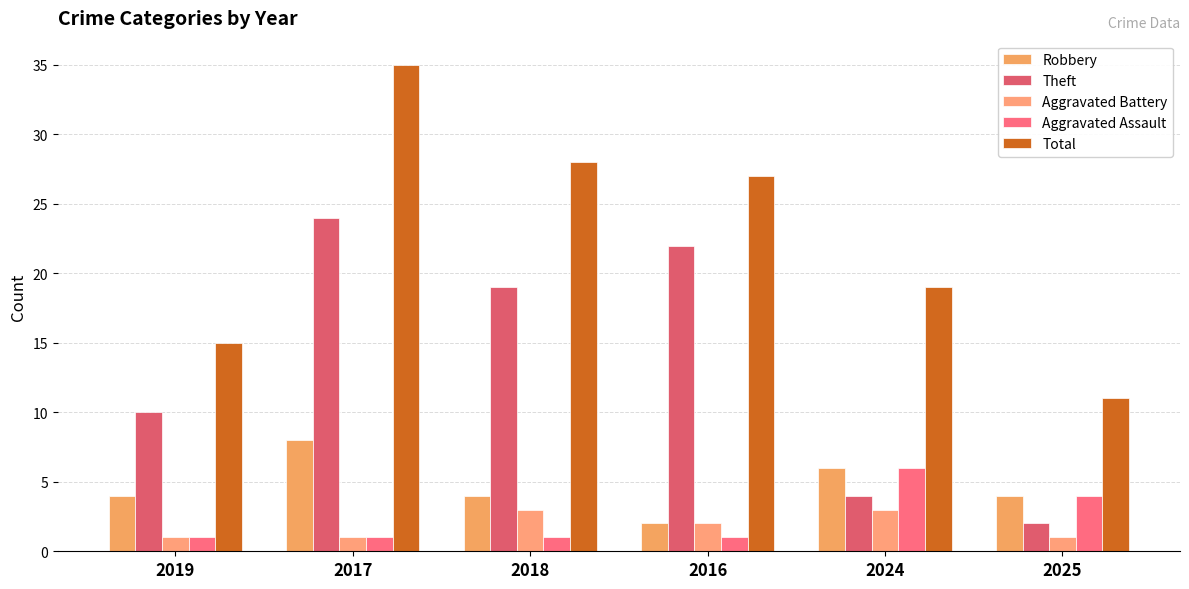

Reading right to left, list all the values displayed in this chart.

Robbery: 2025=4	2024=6	2016=2	2018=4	2017=8	2019=4
Theft: 2025=2	2024=4	2016=22	2018=19	2017=24	2019=10
Aggravated Battery: 2025=1	2024=3	2016=2	2018=3	2017=1	2019=1
Aggravated Assault: 2025=4	2024=6	2016=1	2018=1	2017=1	2019=1
Total: 2025=11	2024=19	2016=27	2018=28	2017=35	2019=15